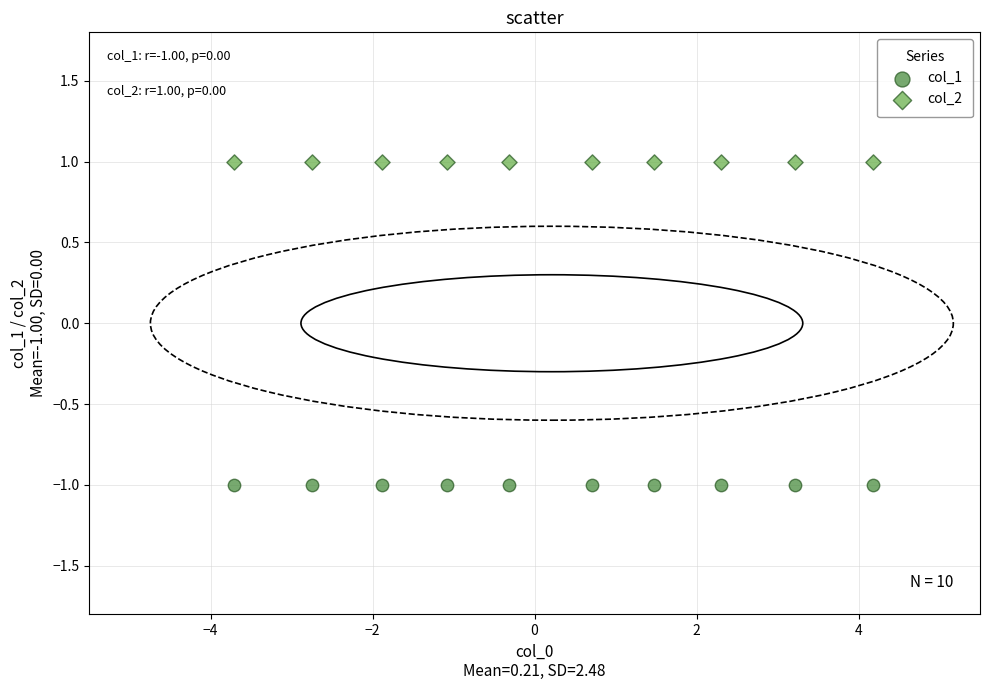

Which series reaches the maximum Y coordinate?

col_2